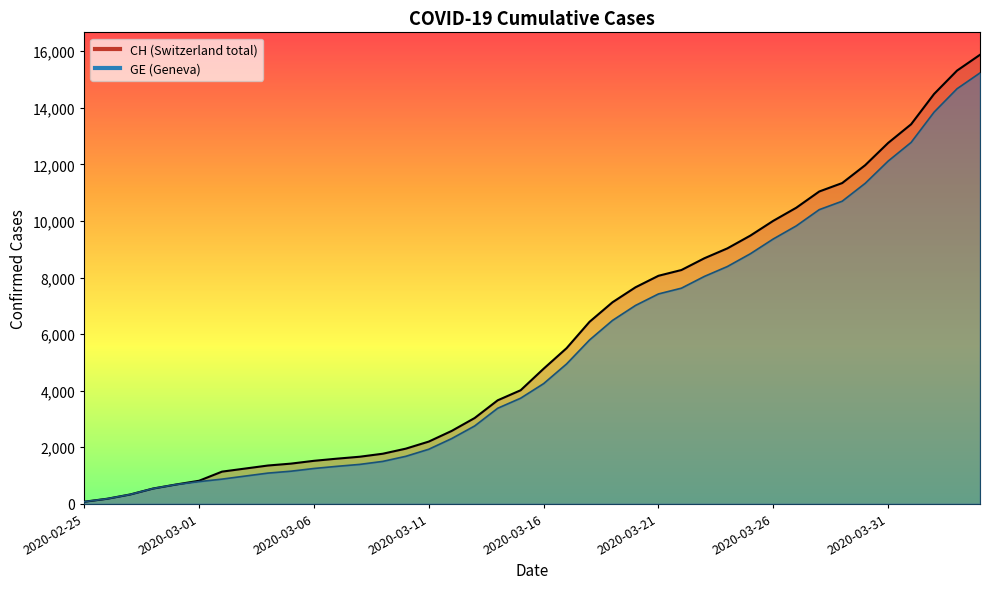

What position from the right is 2020-03-05?

31